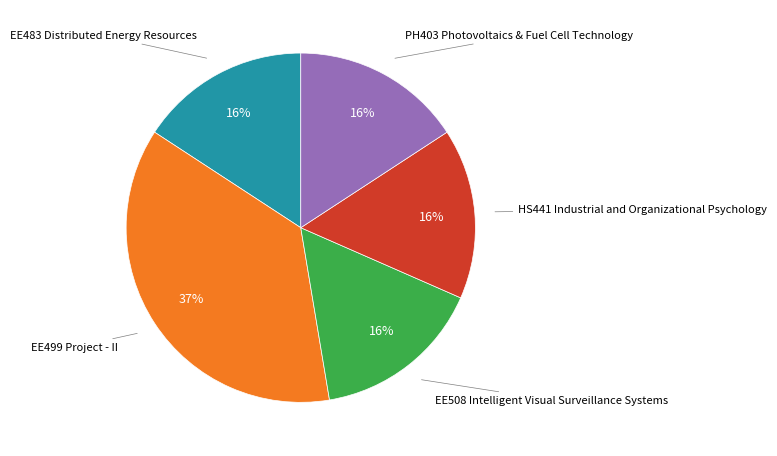

Is there a majority slice in this chart?

No